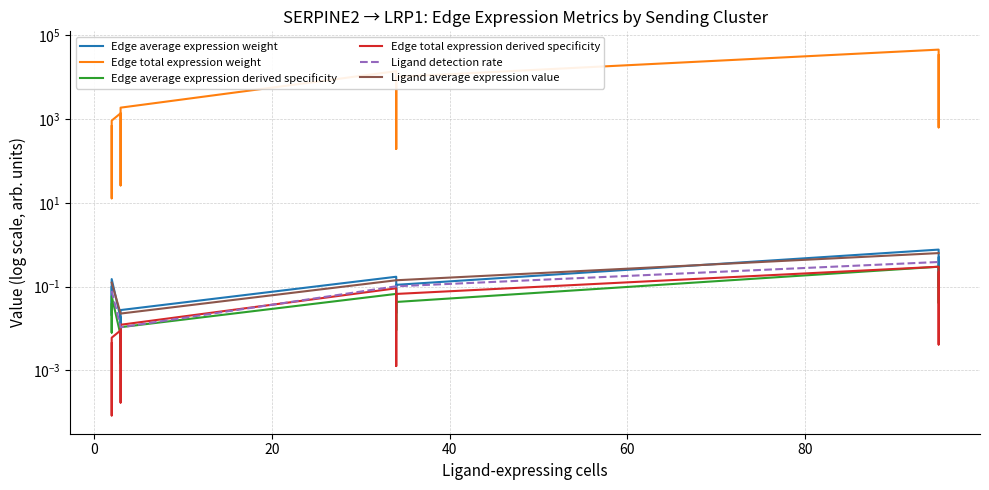

What is the average value of the Ligand detection rate series?

0.1